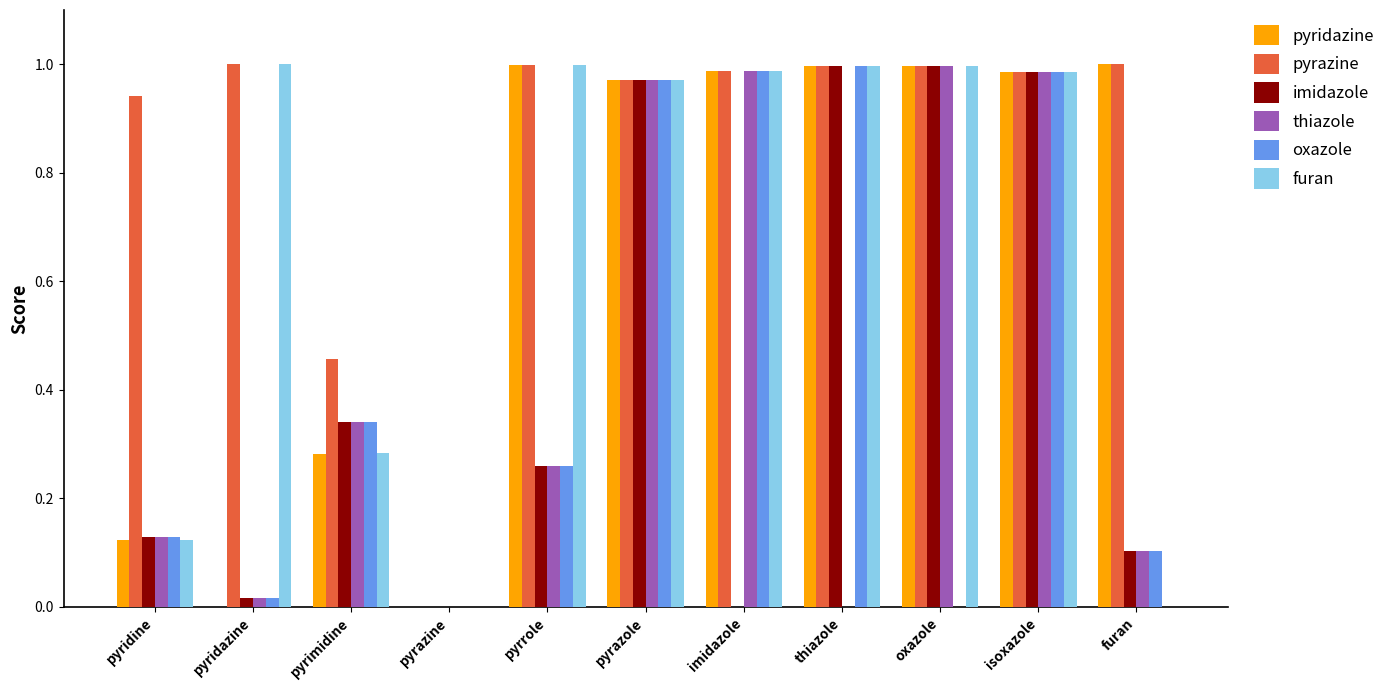

At which category is the sum across all series the highest?

isoxazole